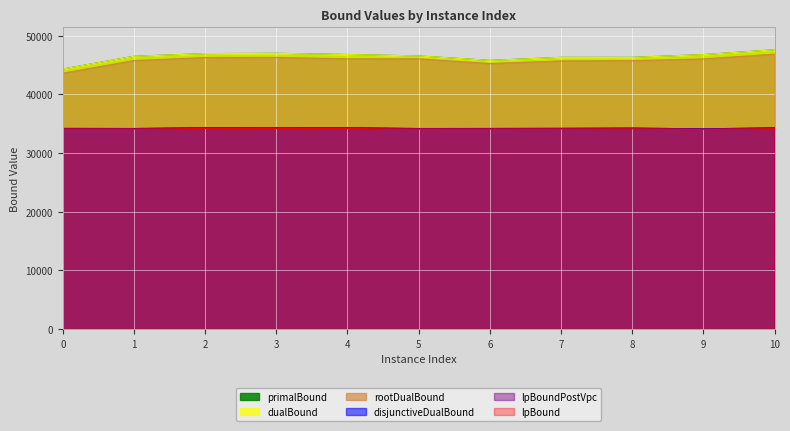

How many interior local valleys does the primalBound series have?

2